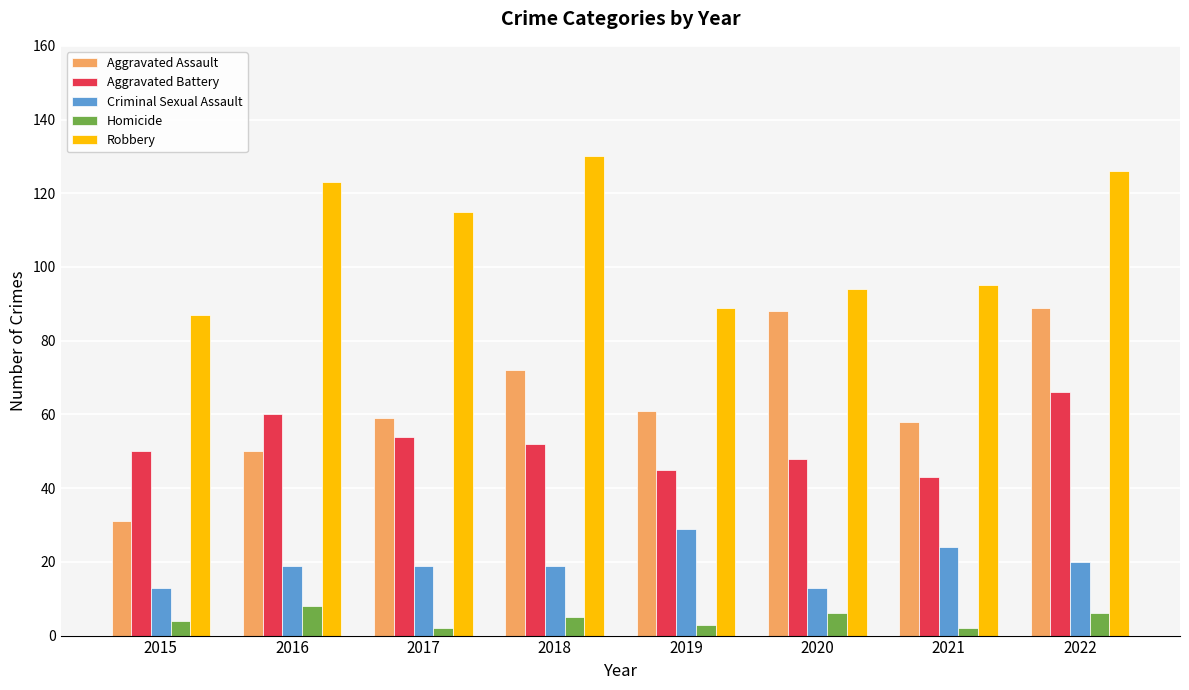

What is the sum of all Criminal Sexual Assault values?

156